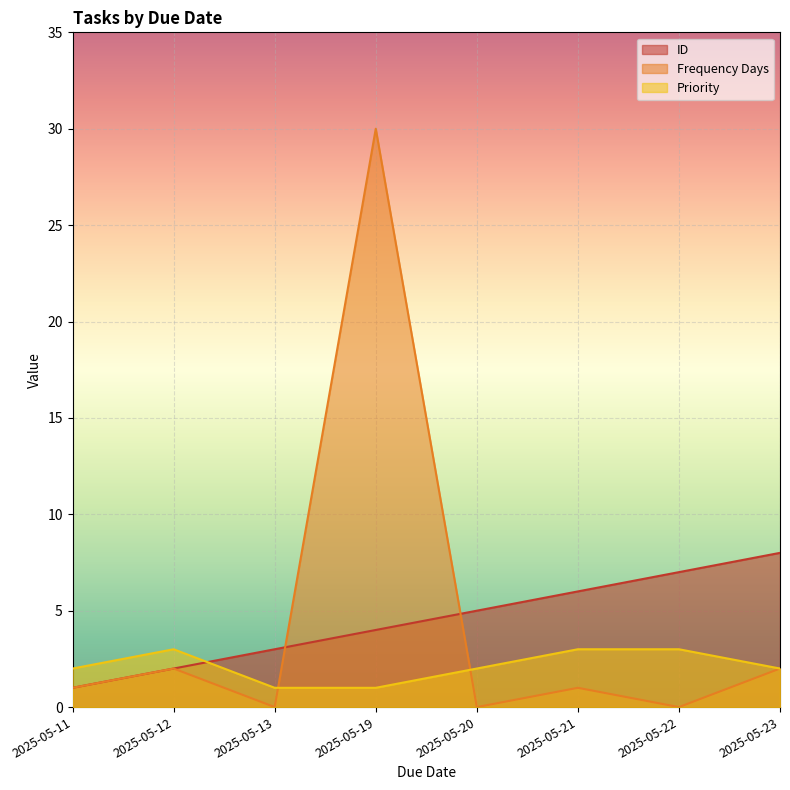

True or false: ID has a value of 3 at 2025-05-13.

True